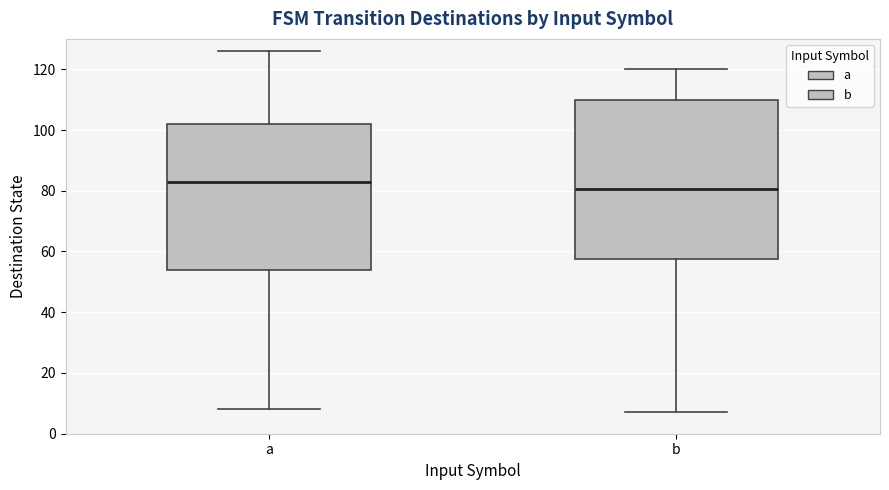

Which box has the lowest median line?

b